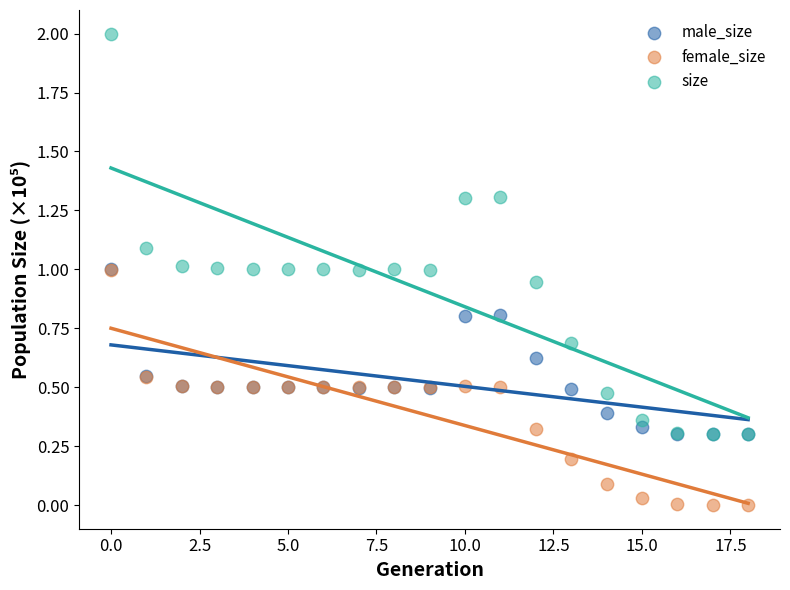

What are all the series names shown in the legend?

male_size, female_size, size